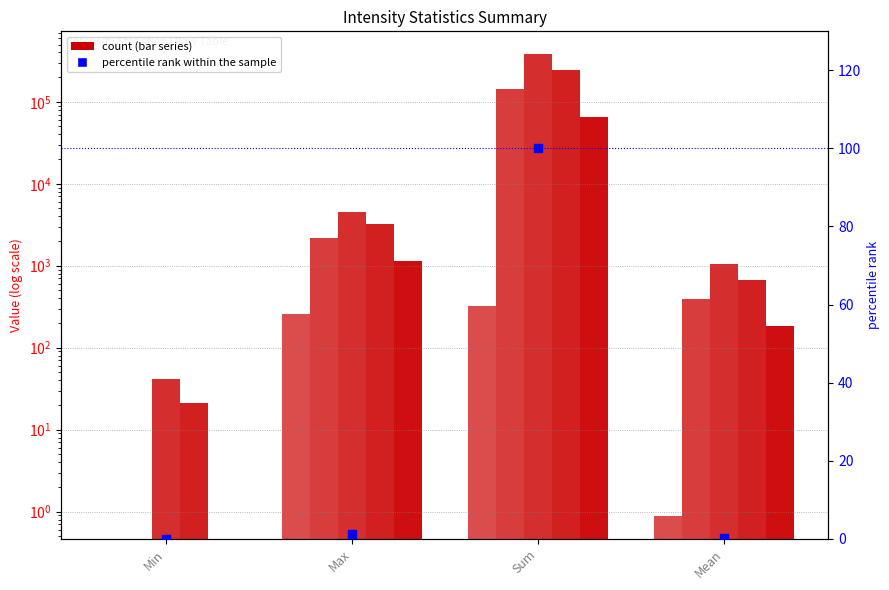

Which series has the widest spread of Y values?

Max, Intensities #1